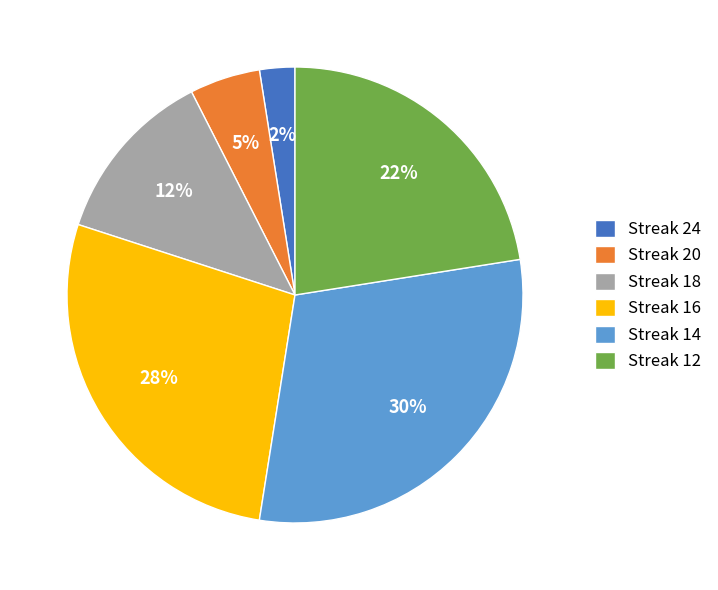

What is the smallest slice in the pie chart?

Streak 24